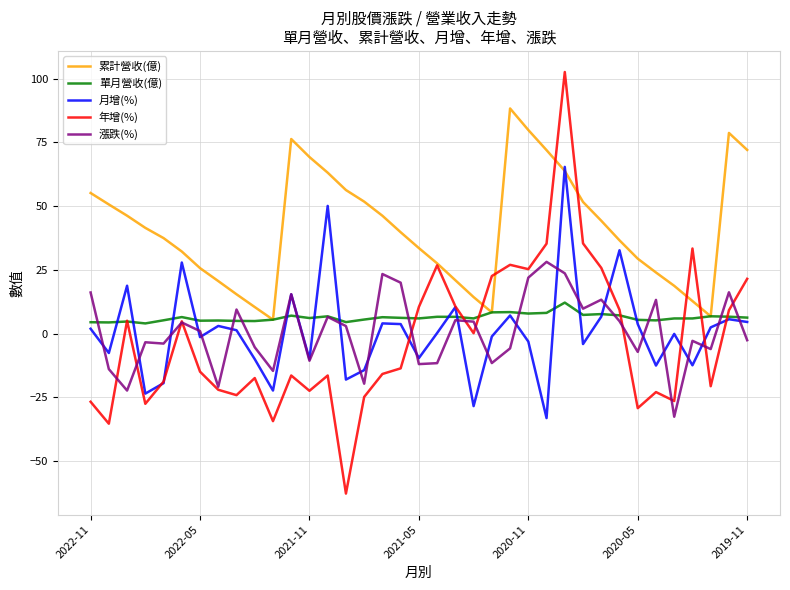

Which series has the largest total across all categories?

累計營收(億)